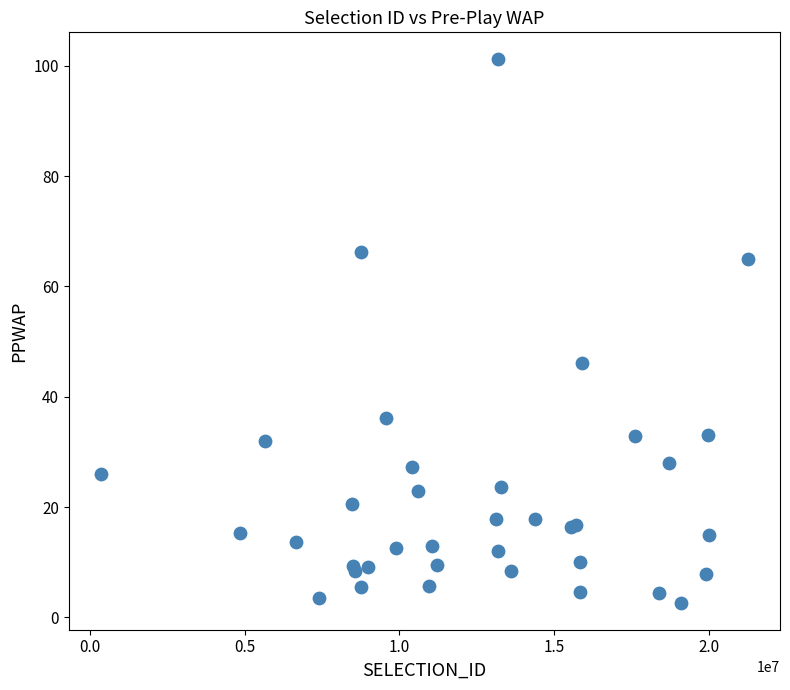

What Y value in the scatter plot is closest to 51?

46.1